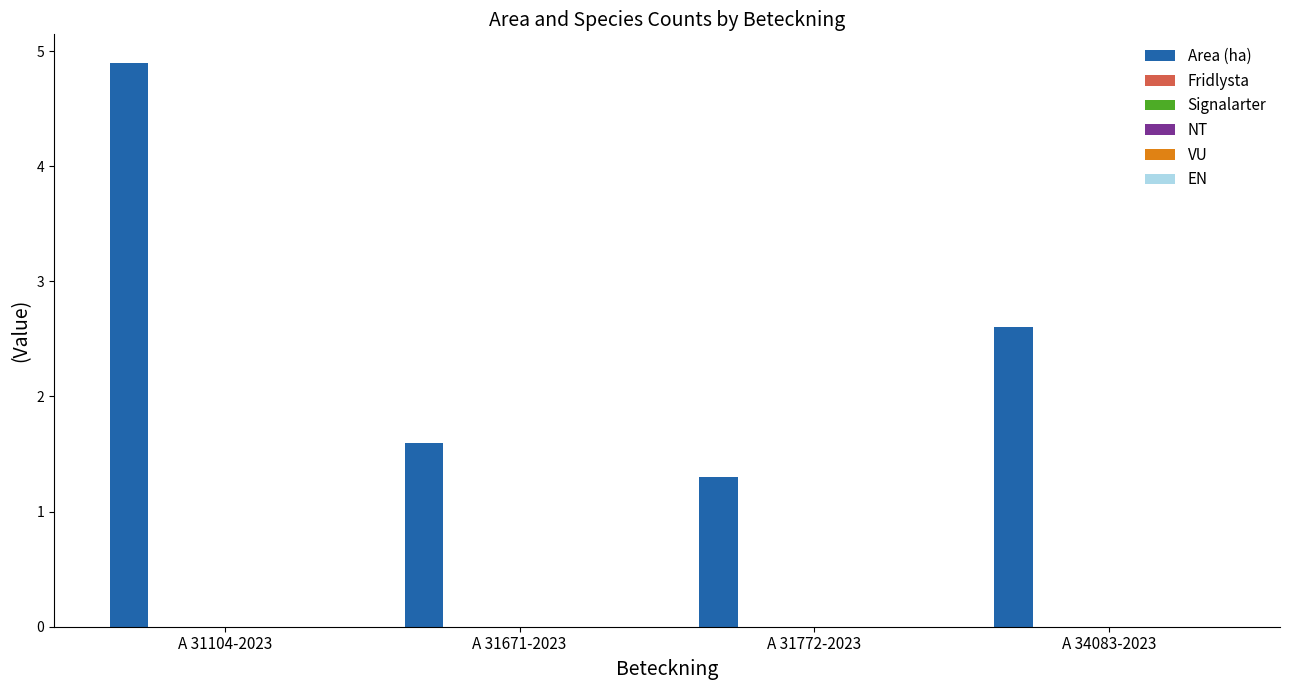

What is the value of the 1st bar from the left?

4.9